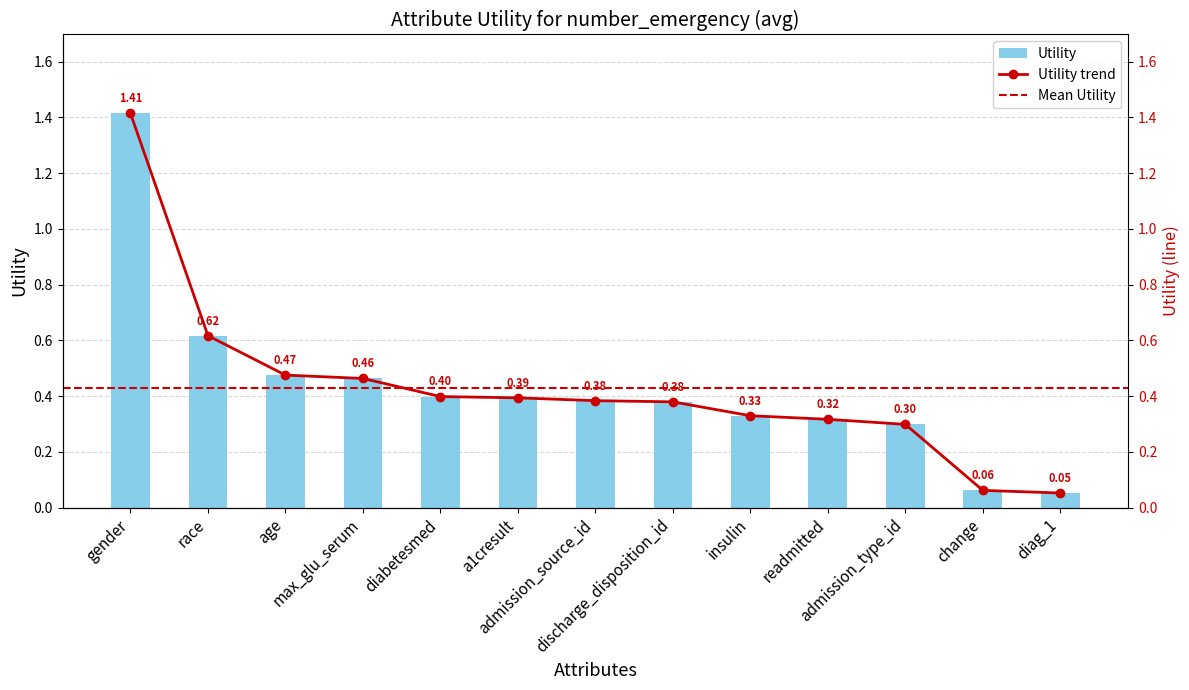

Which category has the lowest value across all series?

diag_1